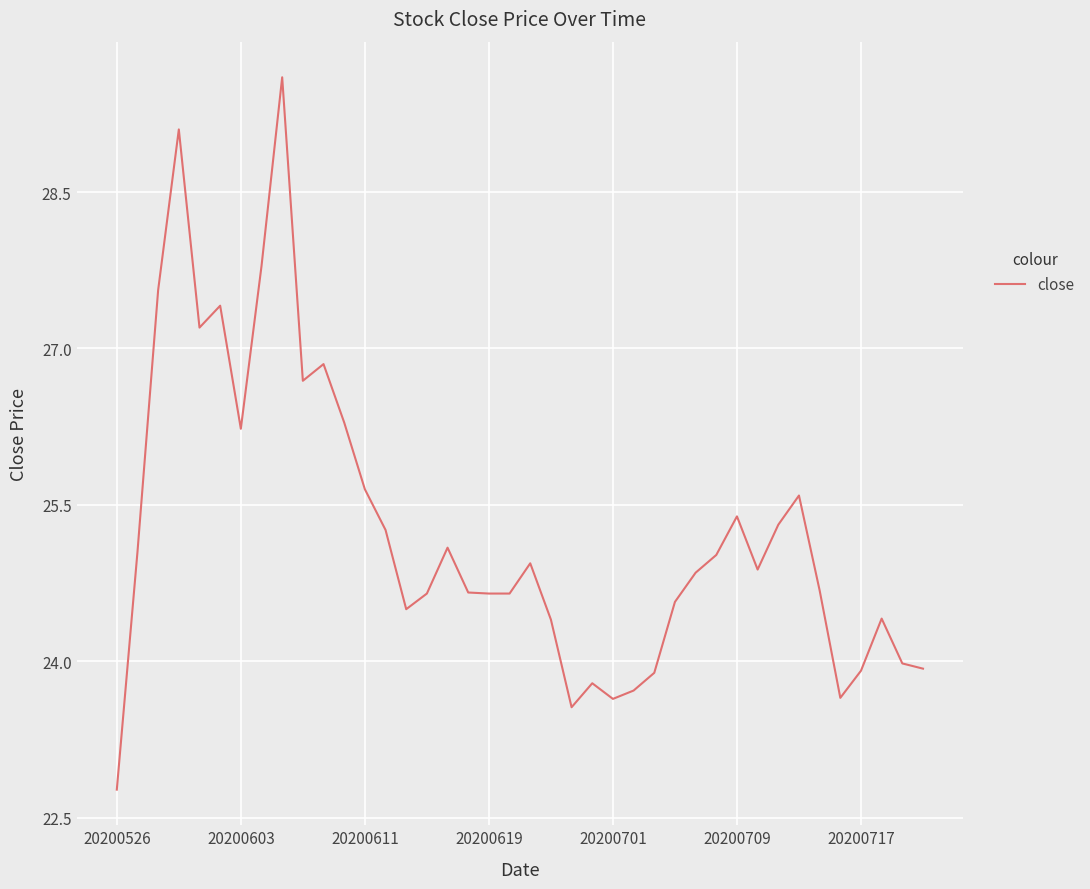

What is the difference between the maximum and minimum values?

6.8